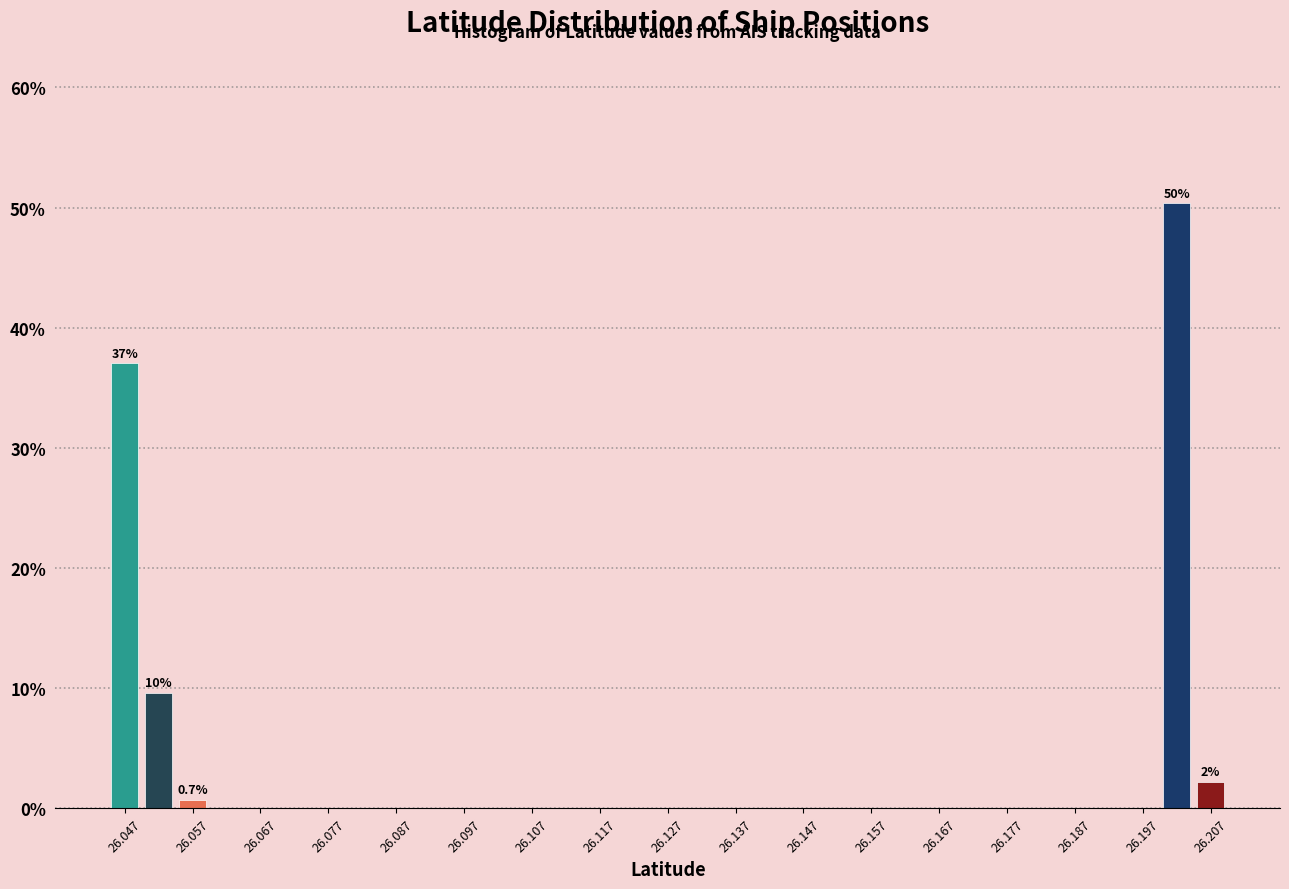

Over which range of the x-axis is the bar tallest?

26.200 to 26.205